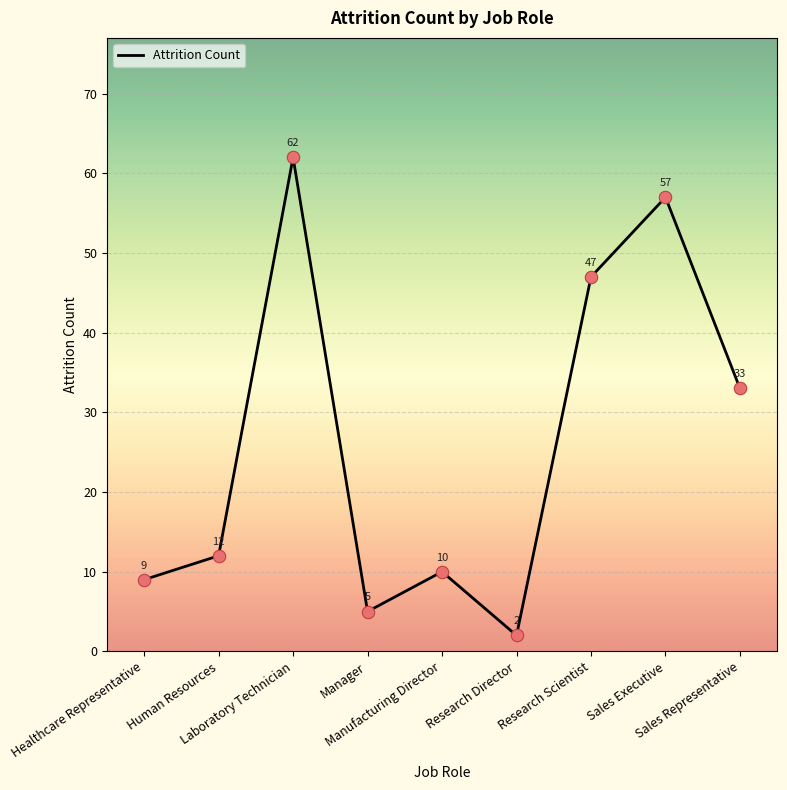

Approximately how many times larger is the value at Research Scientist compared to Laboratory Technician?

0.8